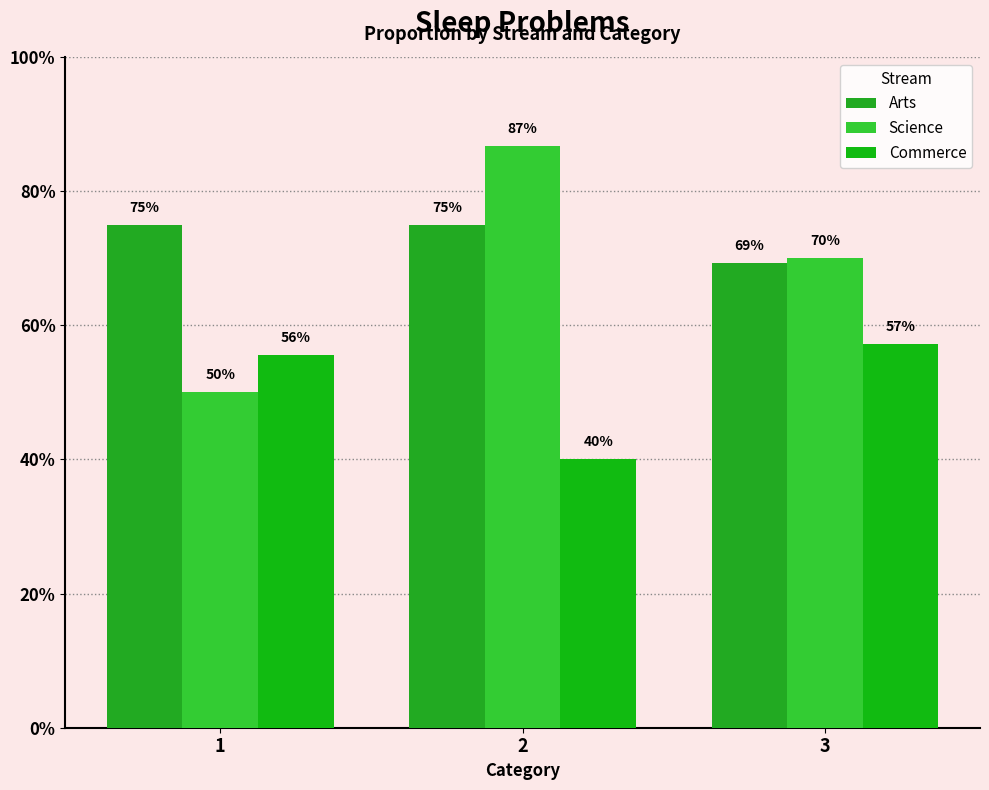

What is the difference between the highest and lowest values at 1?

0.2